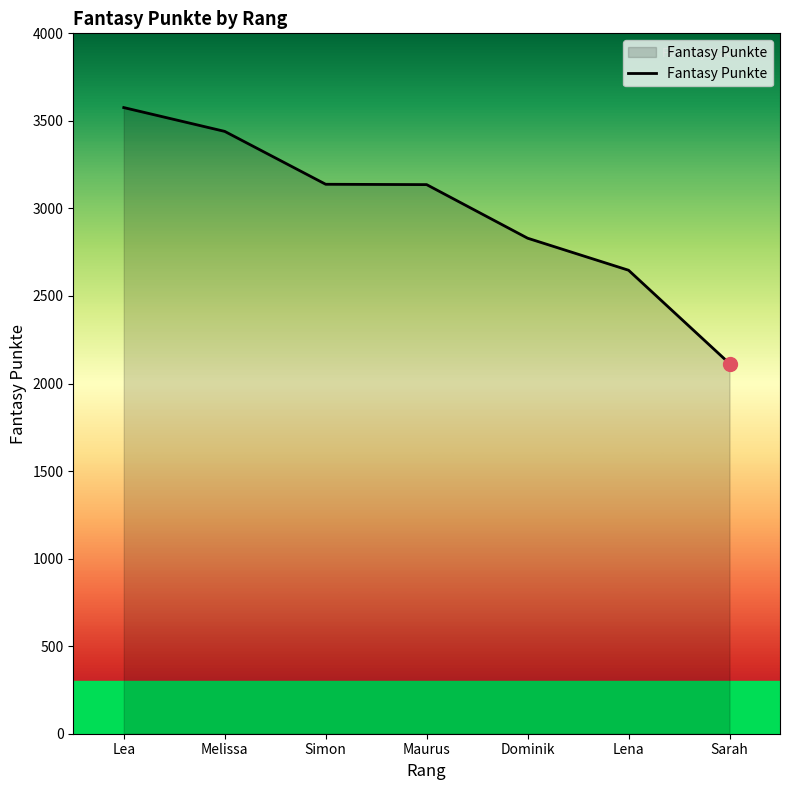

At which category does the chart reach its peak across all series?

Lea